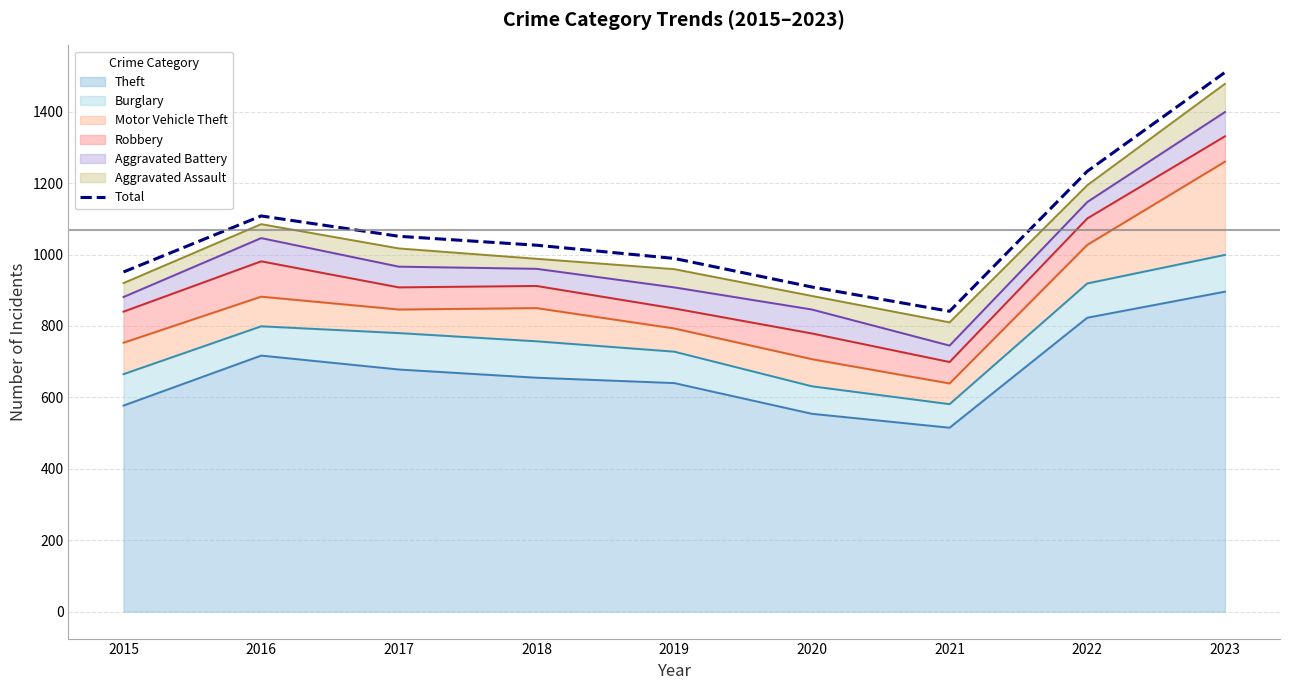

At which category does the data reach its first local peak?

2016